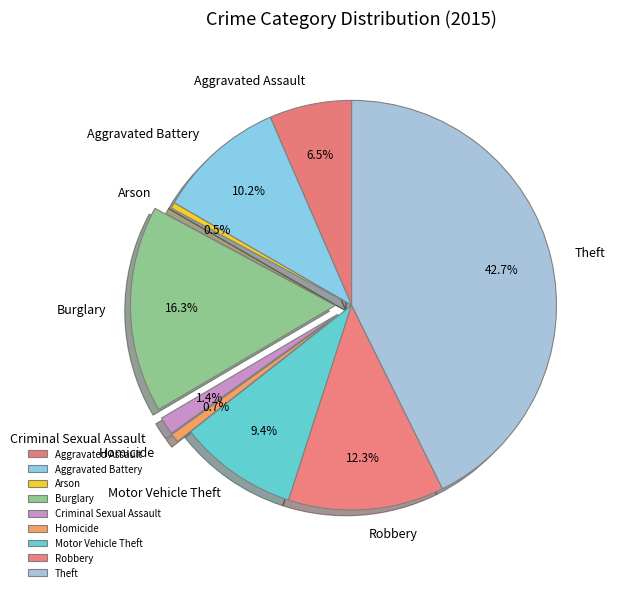

How many segments does this pie chart have?

9